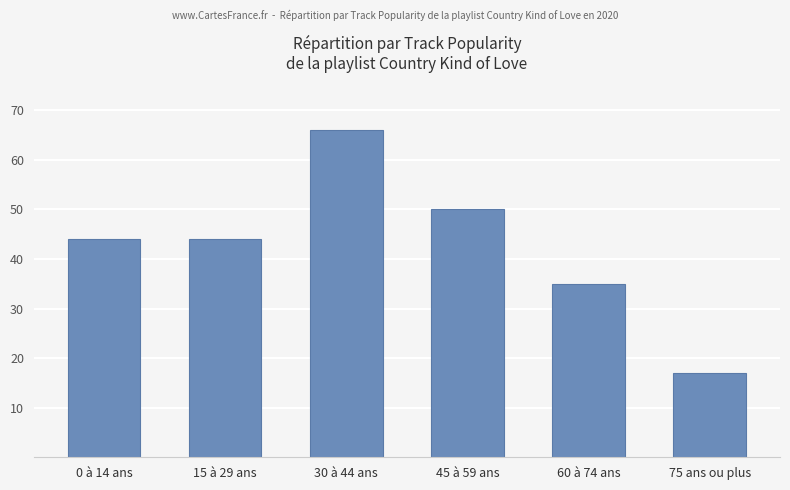

Is it true that the value at 75 ans ou plus is 17?

True